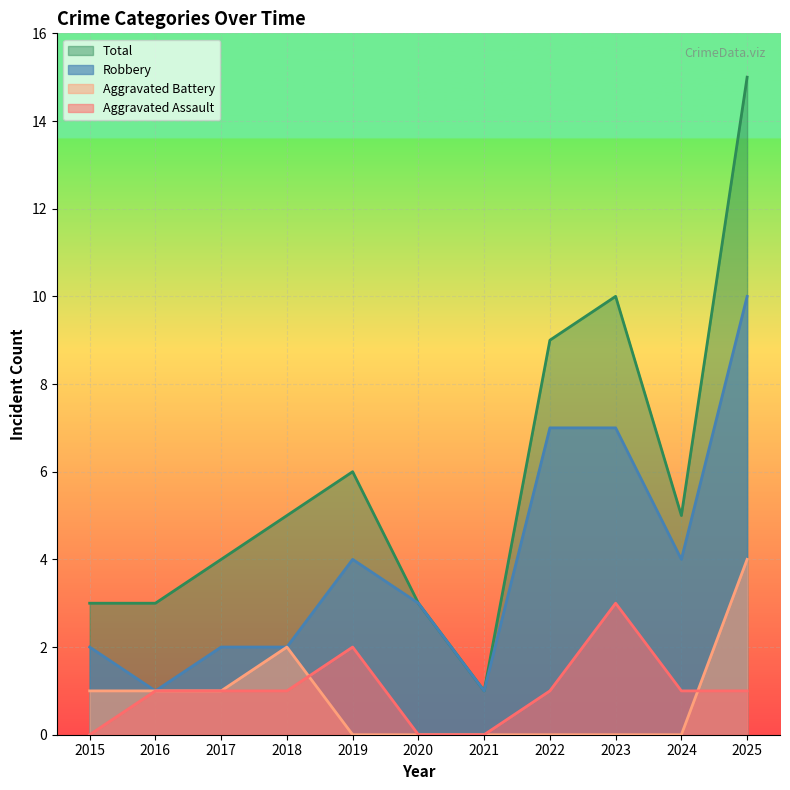

Reading left to right, extract all data points from this chart.

Aggravated Assault: 2015=0	2016=1	2017=1	2018=1	2019=2	2020=0	2021=0	2022=1	2023=3	2024=1	2025=1
Aggravated Battery: 2015=1	2016=1	2017=1	2018=2	2019=0	2020=0	2021=0	2022=0	2023=0	2024=0	2025=4
Robbery: 2015=2	2016=1	2017=2	2018=2	2019=4	2020=3	2021=1	2022=7	2023=7	2024=4	2025=10
Total: 2015=3	2016=3	2017=4	2018=5	2019=6	2020=3	2021=1	2022=9	2023=10	2024=5	2025=15